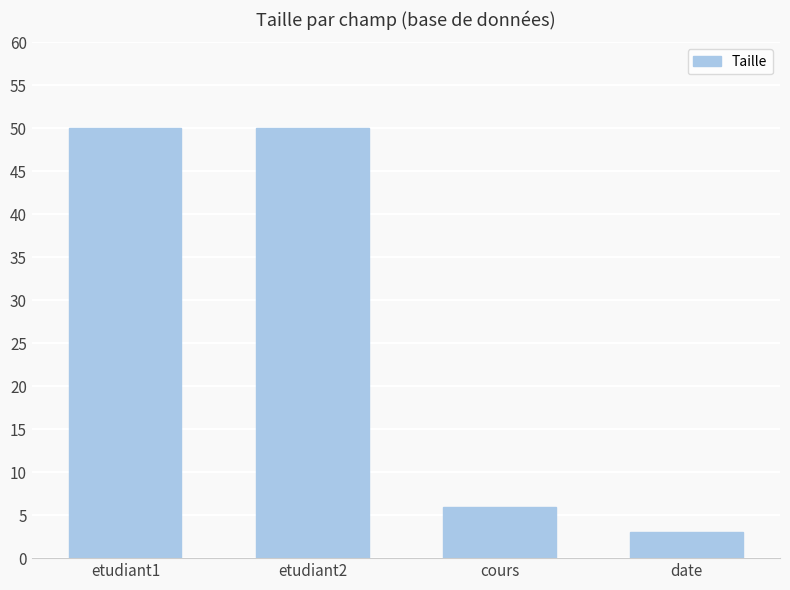

Reading left to right, what are all the values shown in this chart?

etudiant1=50	etudiant2=50	cours=6	date=3